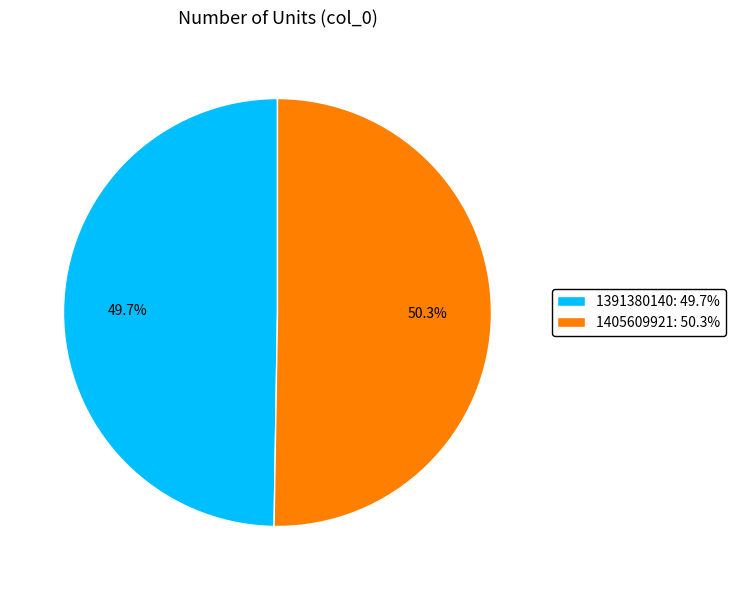

What portion of the pie excludes 1391380140?

50.3%